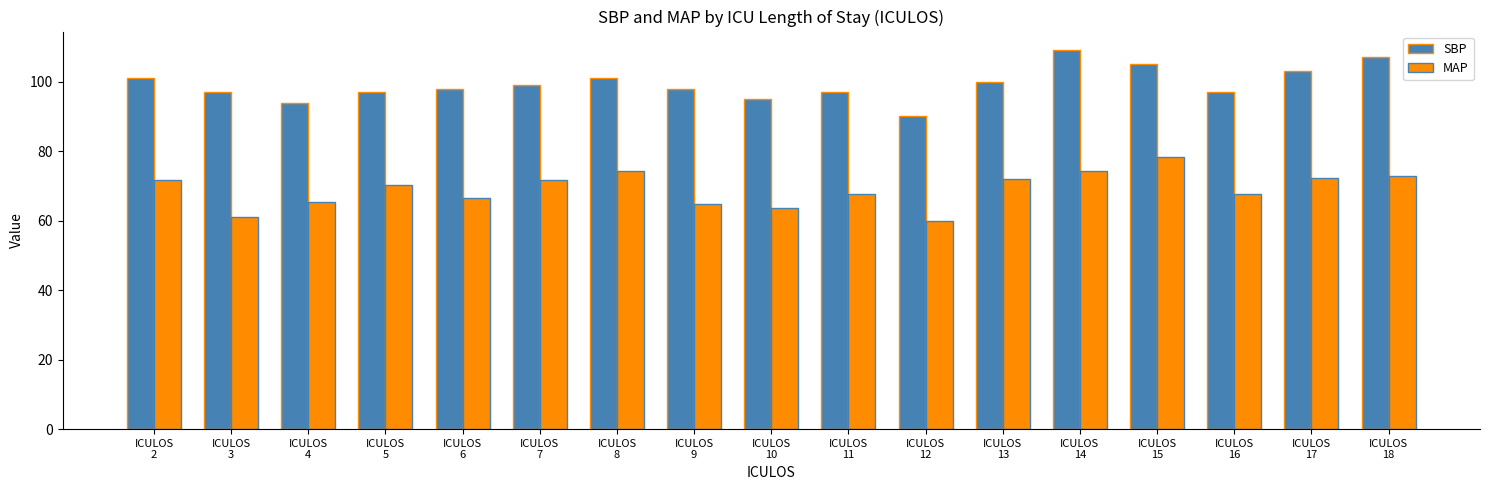

What is the maximum value shown in the chart?

109.0